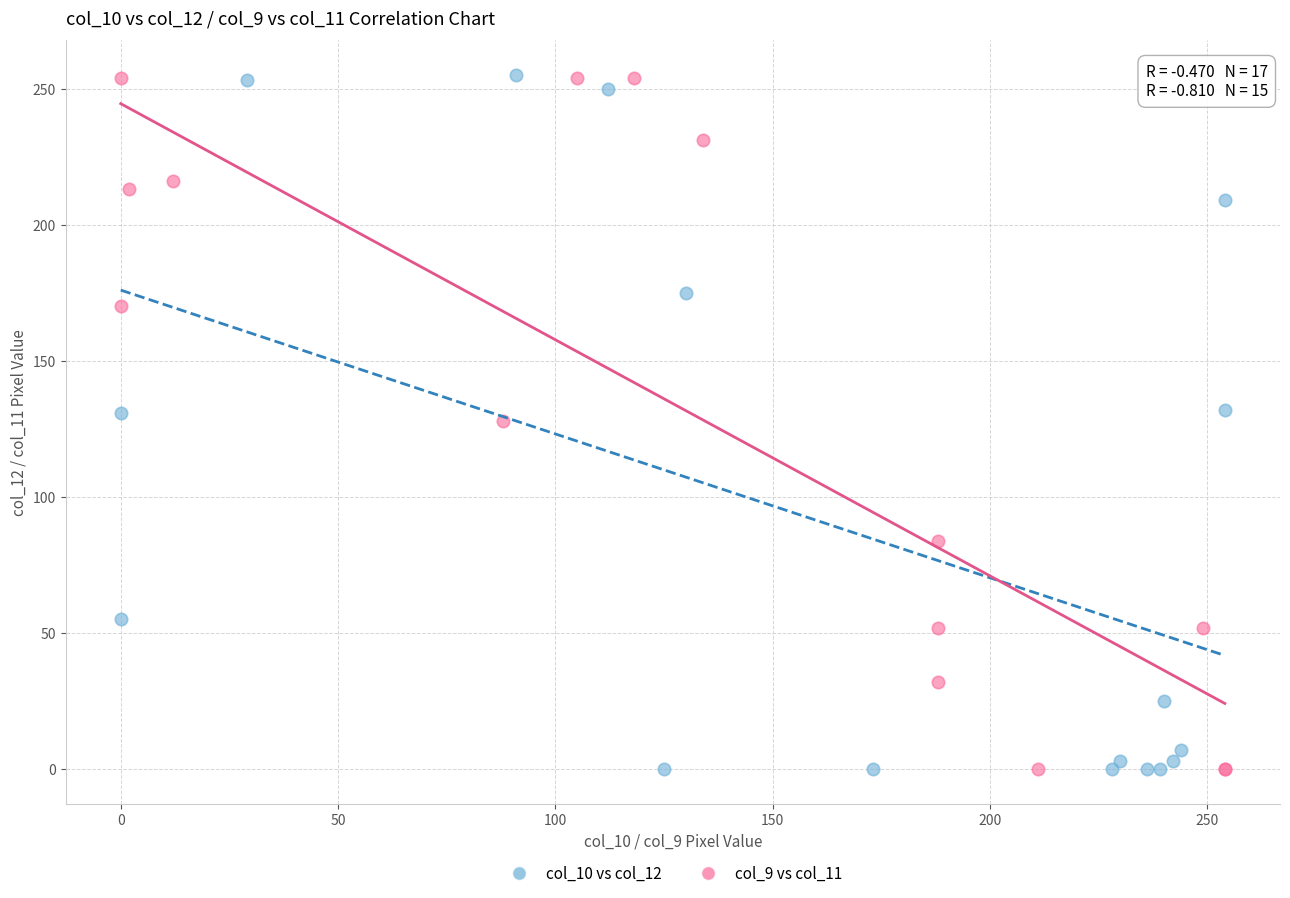

What are all the series names shown in the legend?

col_10 vs col_12, col_9 vs col_11